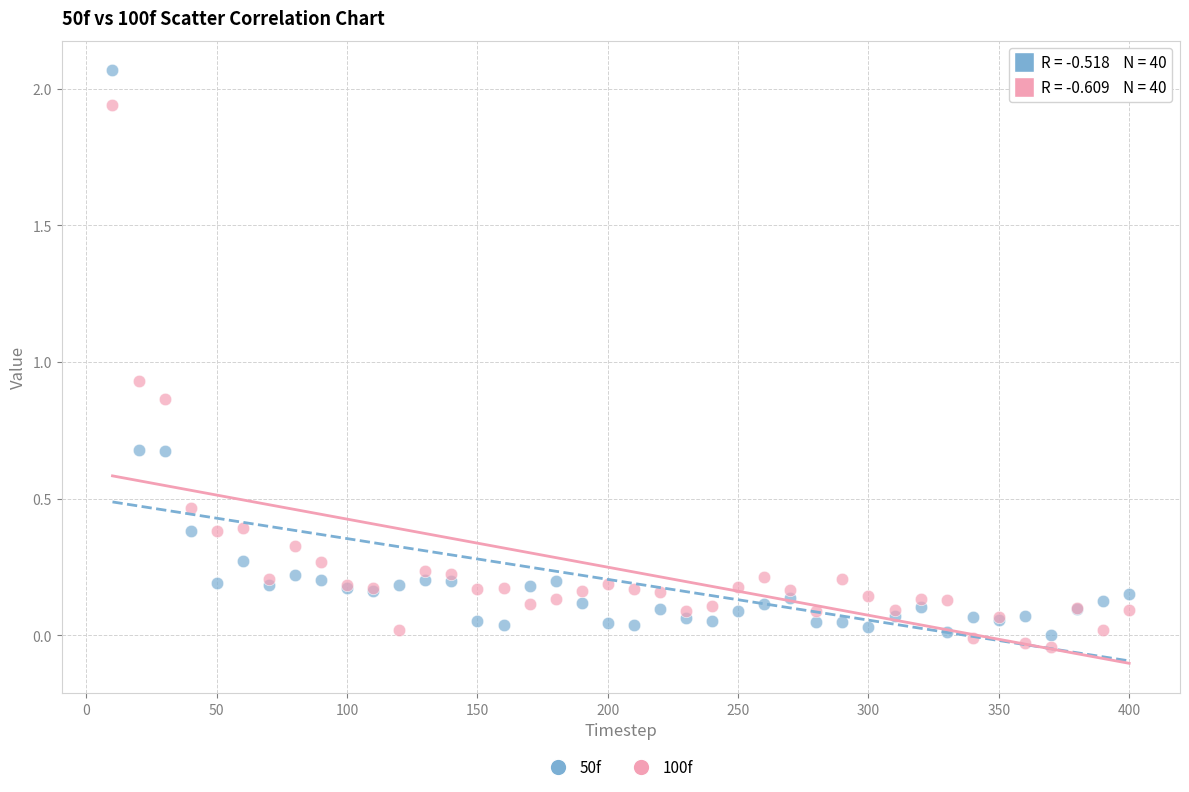

Which series has the largest Y range (max minus min)?

50f